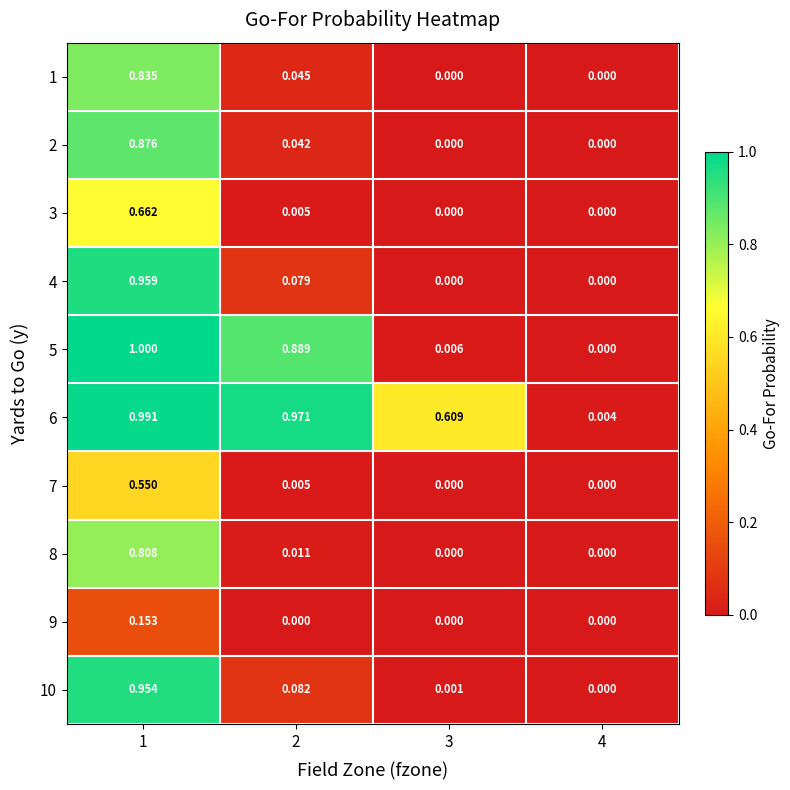

How many distinct data groups are displayed?

10